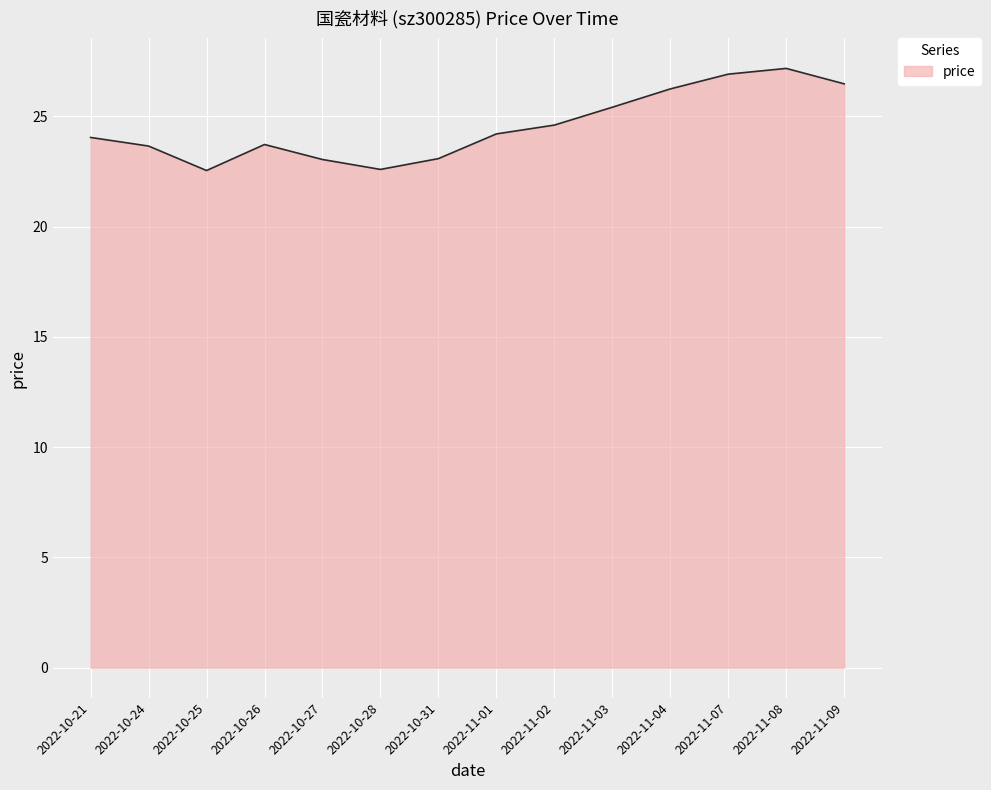

The value at 2022-10-24 is 37.6. True or false?

False